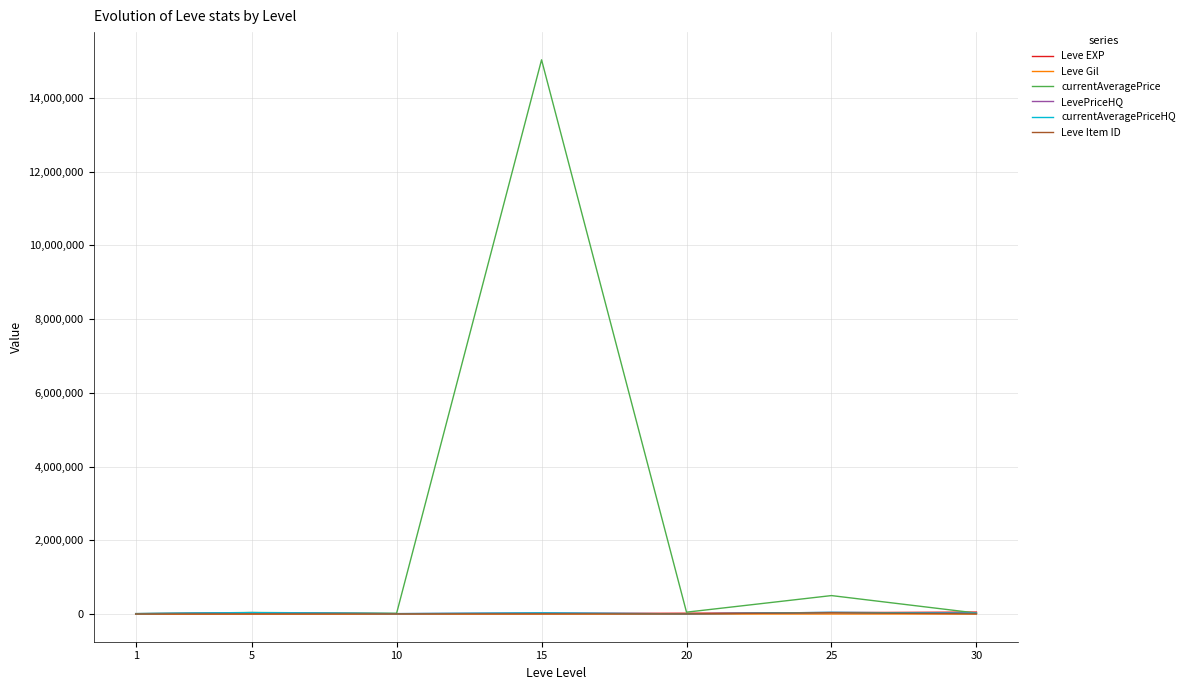

Does the chart display data point markers on the line(s)?

No